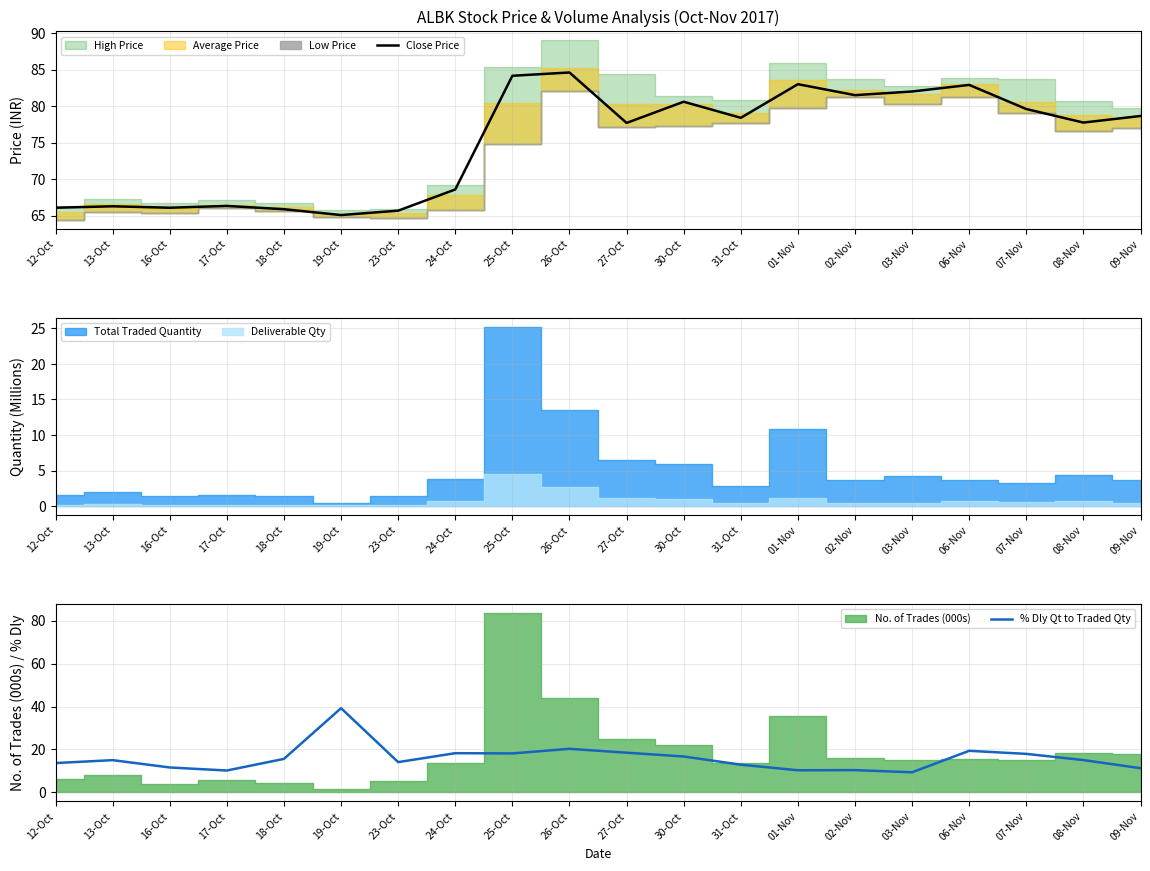

At how many categories does at least one series exceed 72?

12